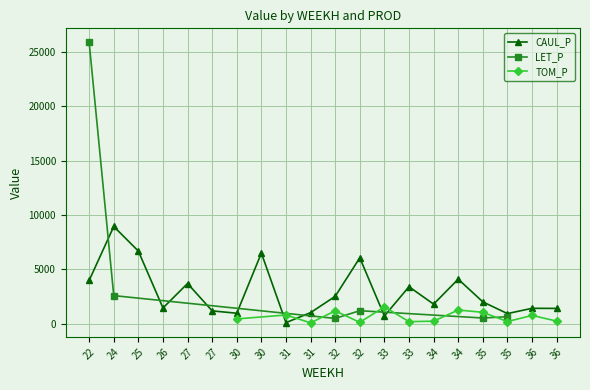

True or false: TOM_P has more than 2 interior local peaks.

True